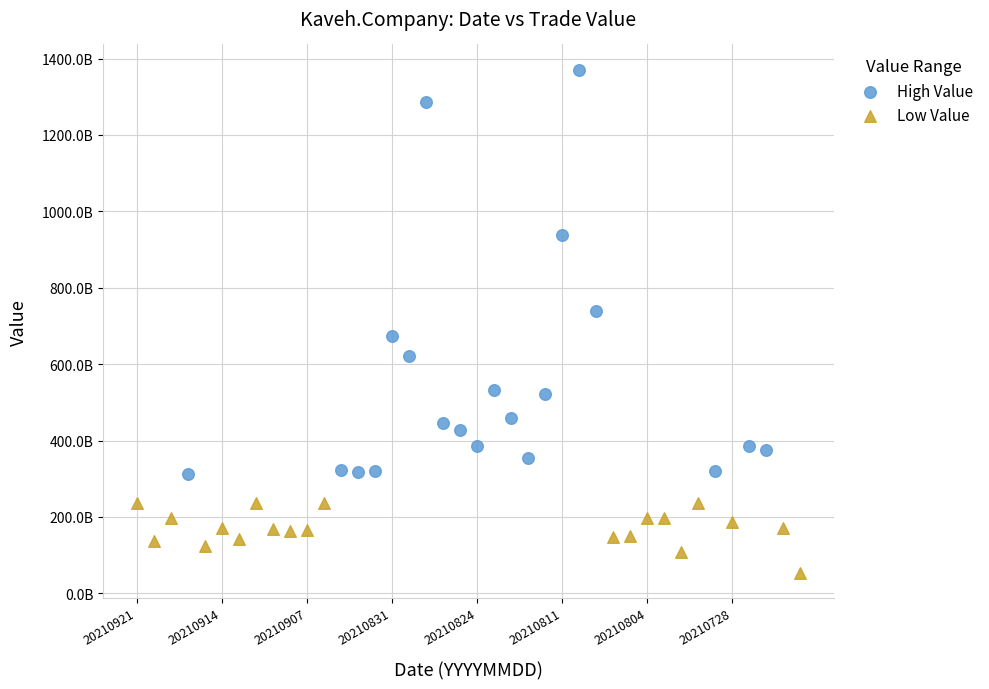

Which series reaches the maximum Y coordinate?

High Value